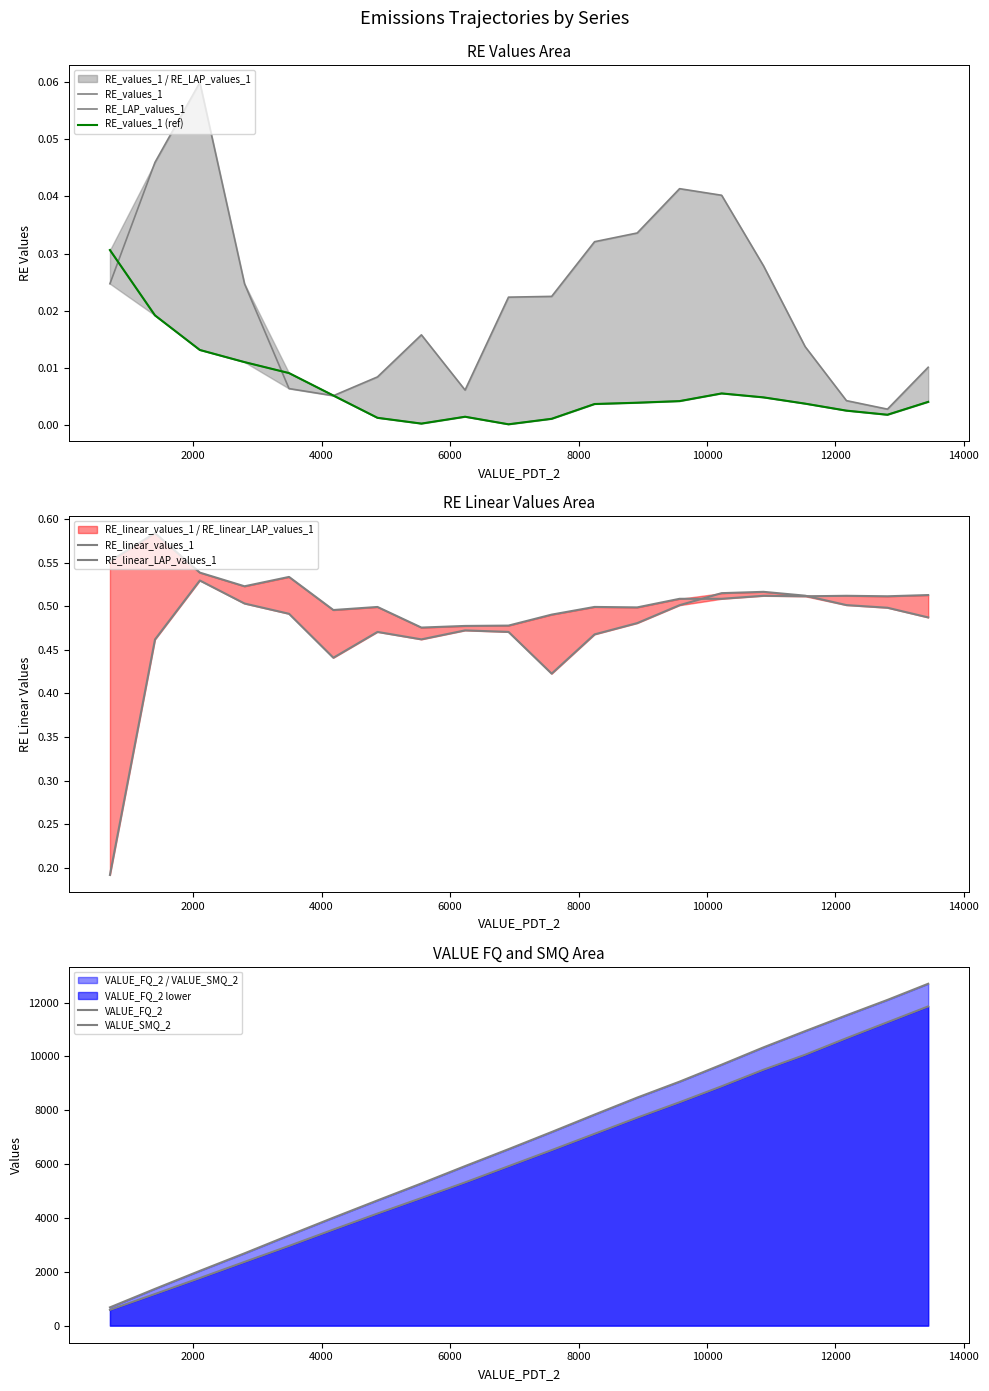

At how many categories does at least one series exceed 6195?

11